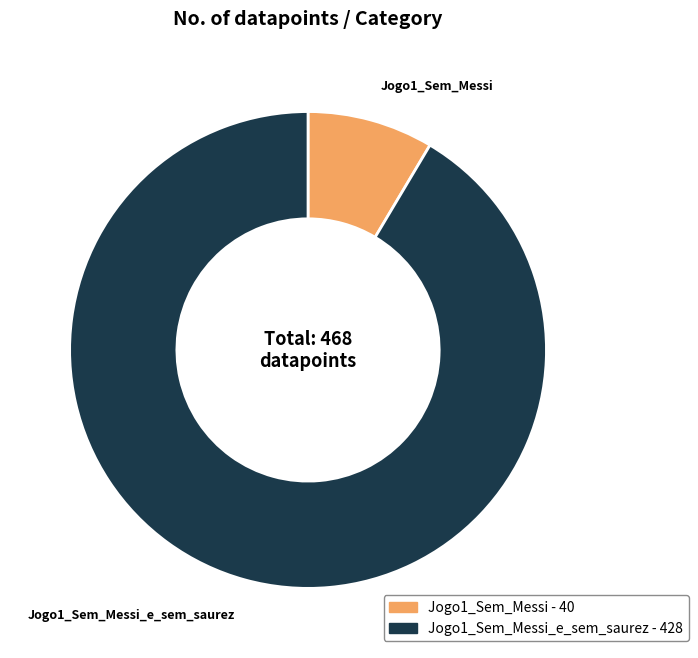

How many slices are in this pie chart?

2